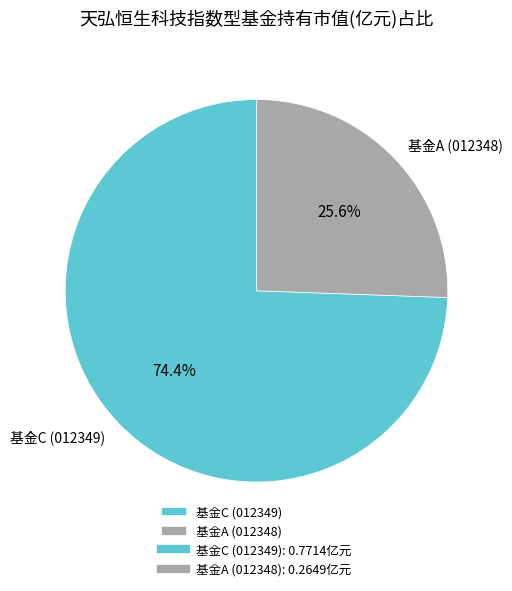

Which category accounts for the majority?

基金C (012349)